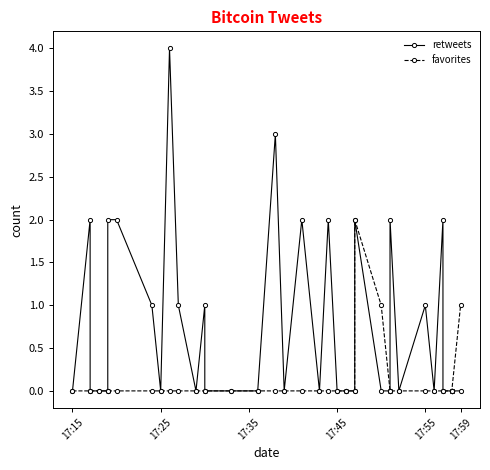

Rank the series at 17:25 from lowest to highest value.

retweets, favorites